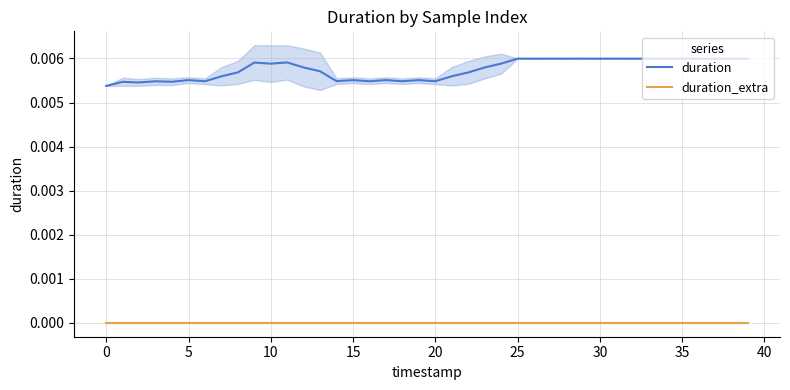

How many categories are shown in the chart?

40